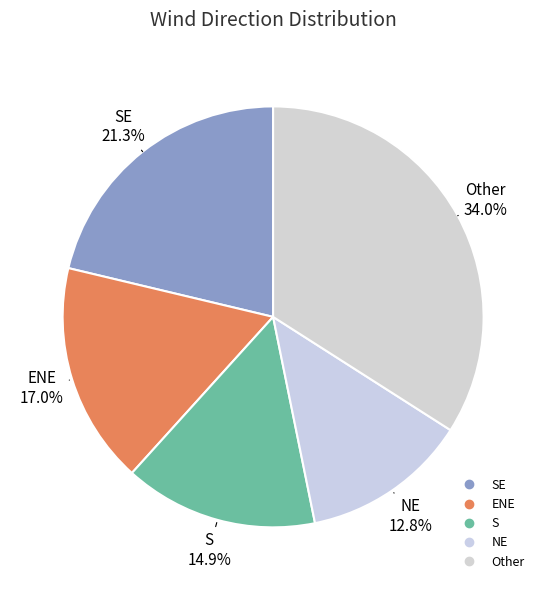

How many slices are in this pie chart?

5